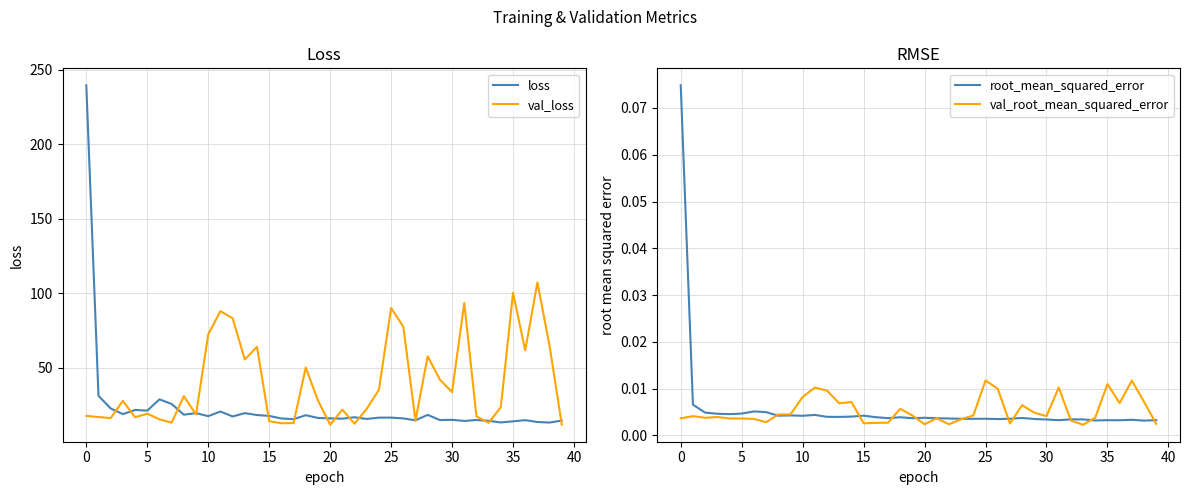

Read the val_loss value at 34.

23.7